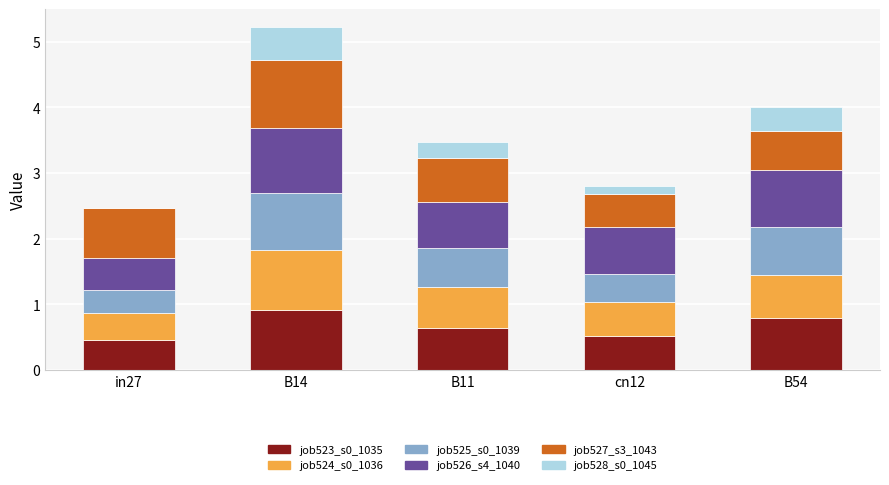

At which category is the sum across all series the highest?

B14